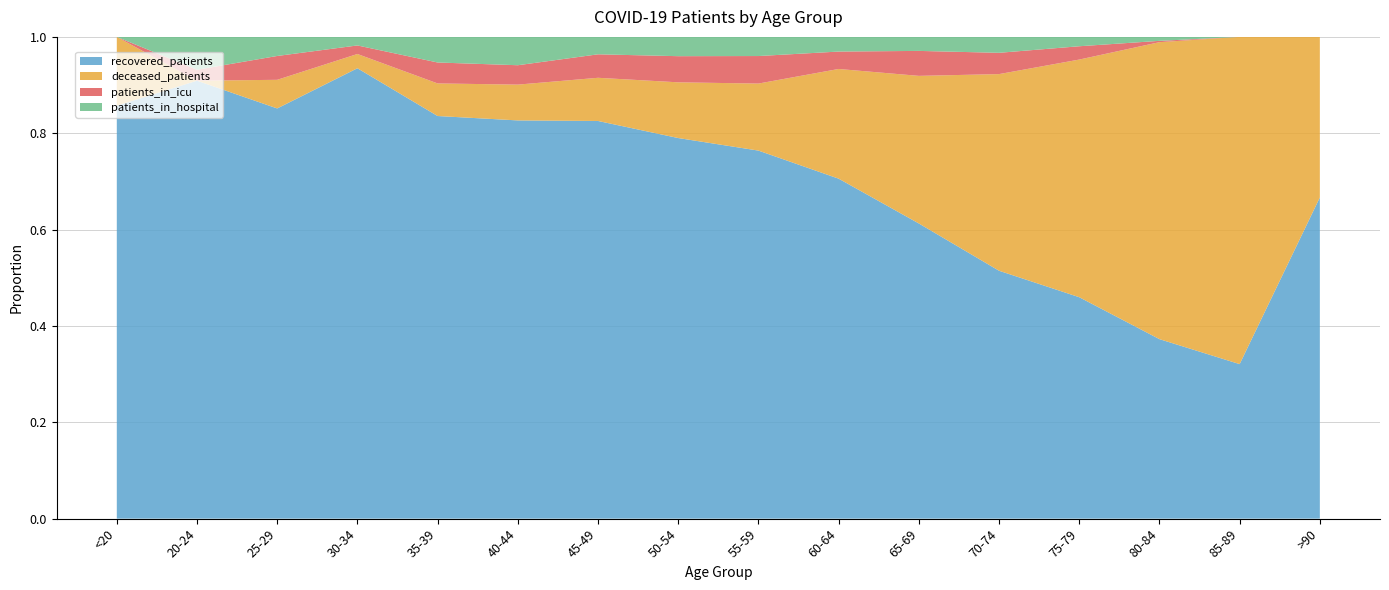

Reading left to right, what are all the values shown in this chart?

recovered_patients: 18	40	86	158	173	267	525	888	1230	1367	1348	1199	615	136	17	4
deceased_patients: 3	0	6	5	14	24	57	130	224	441	674	951	660	225	36	2
patients_in_icu: 0	1	5	3	9	13	31	61	92	70	114	103	37	1	0	0
patients_in_hospital: 0	3	4	3	11	19	23	45	64	59	64	77	26	3	0	0